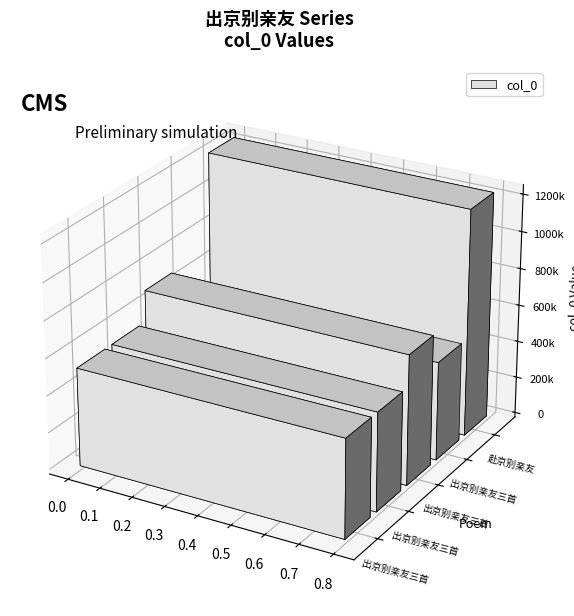

Which category has the lowest value across all series?

出京别亲友三首 其一